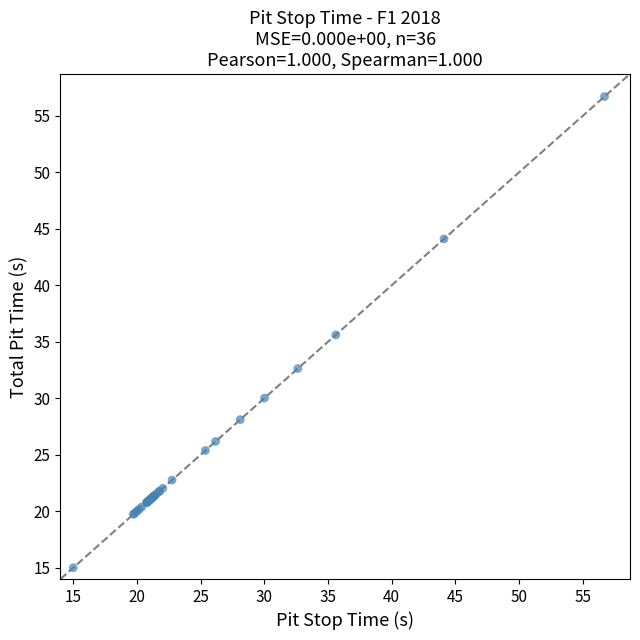

What Y value in the scatter plot is closest to 35?

35.6